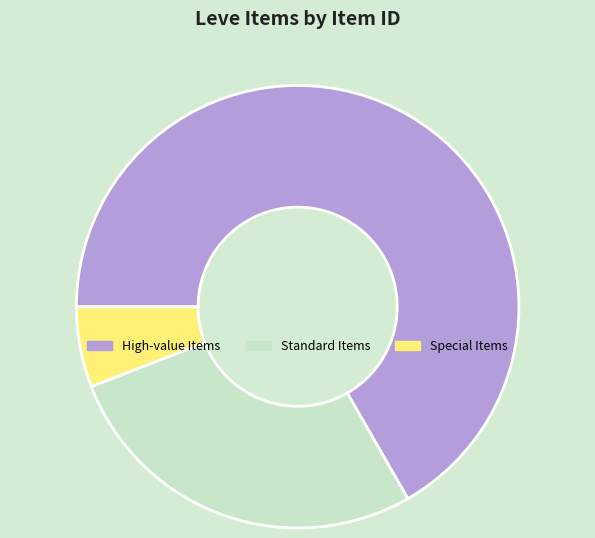

Which slice is the largest?

High-value Items